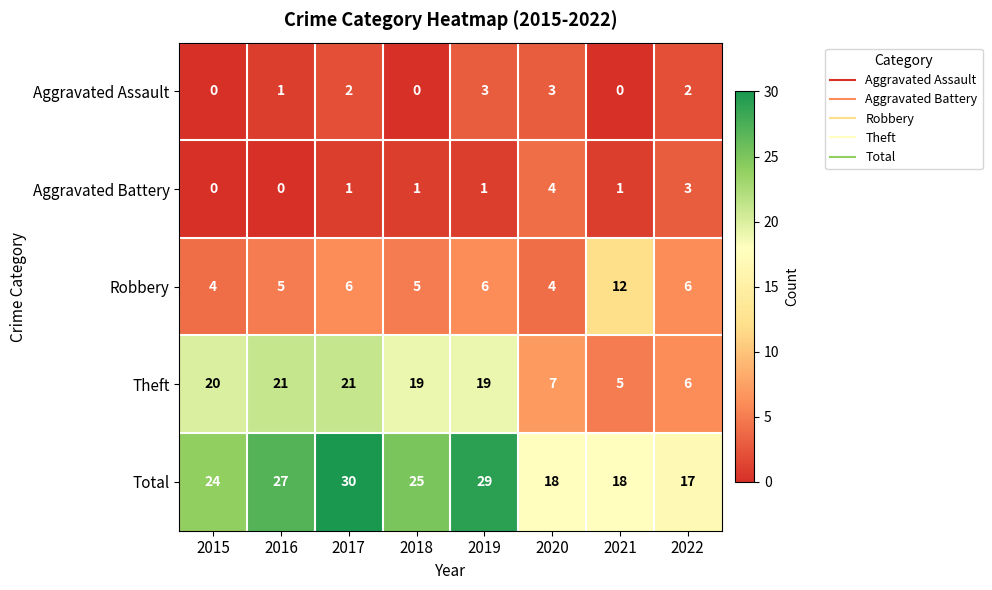

True or false: Aggravated Assault has a value of 2 at 2021.

False